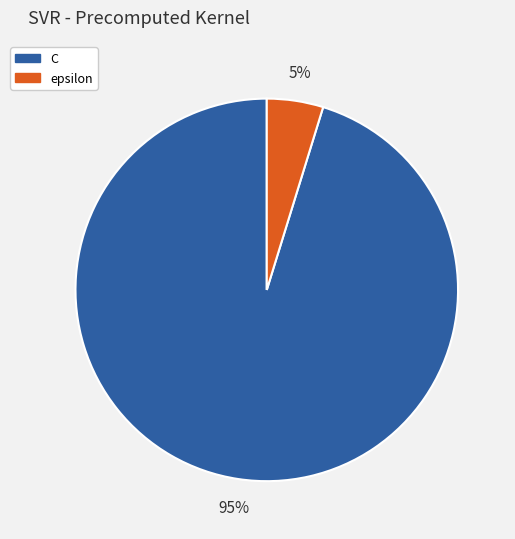

To the nearest percent, what is the average slice percentage?

50%